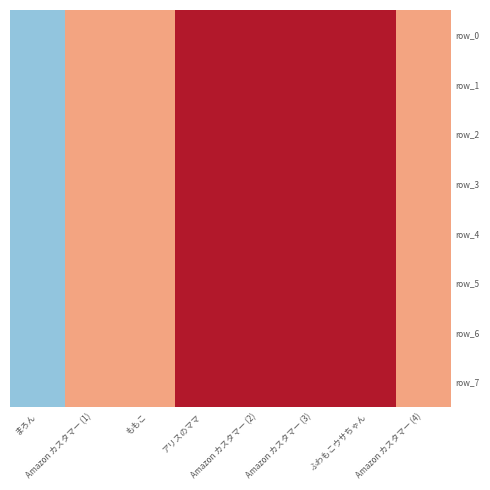

Which series has the largest range (max minus min)?

row_0